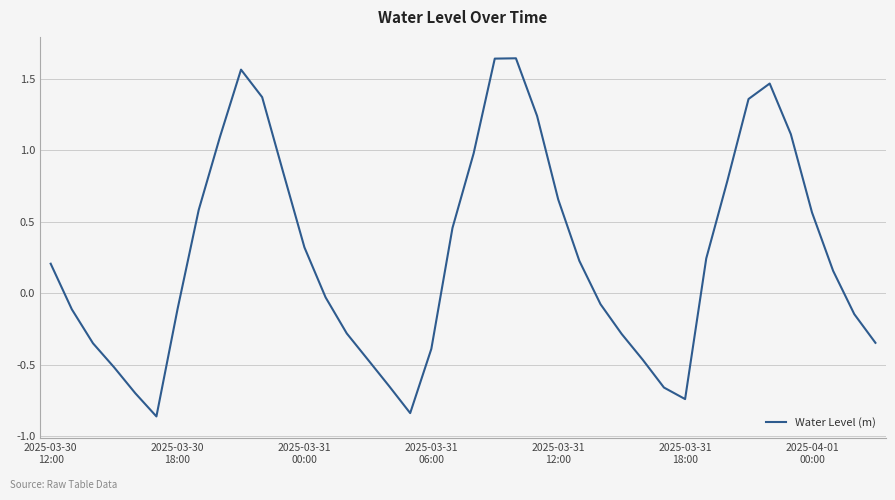

What is the sum of all values?

10.5